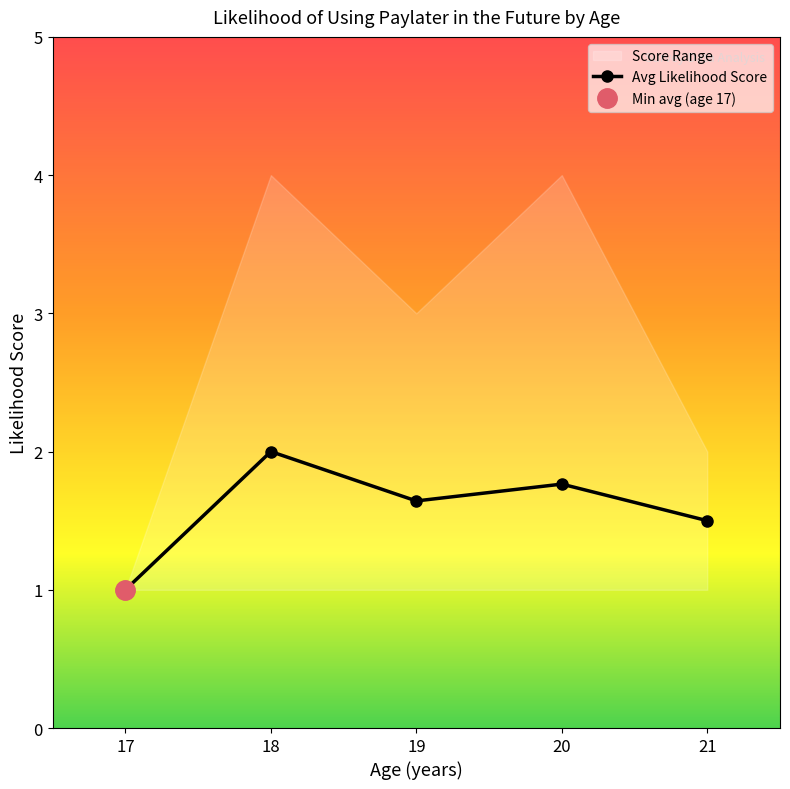

Which category has the lowest value across all series?

17